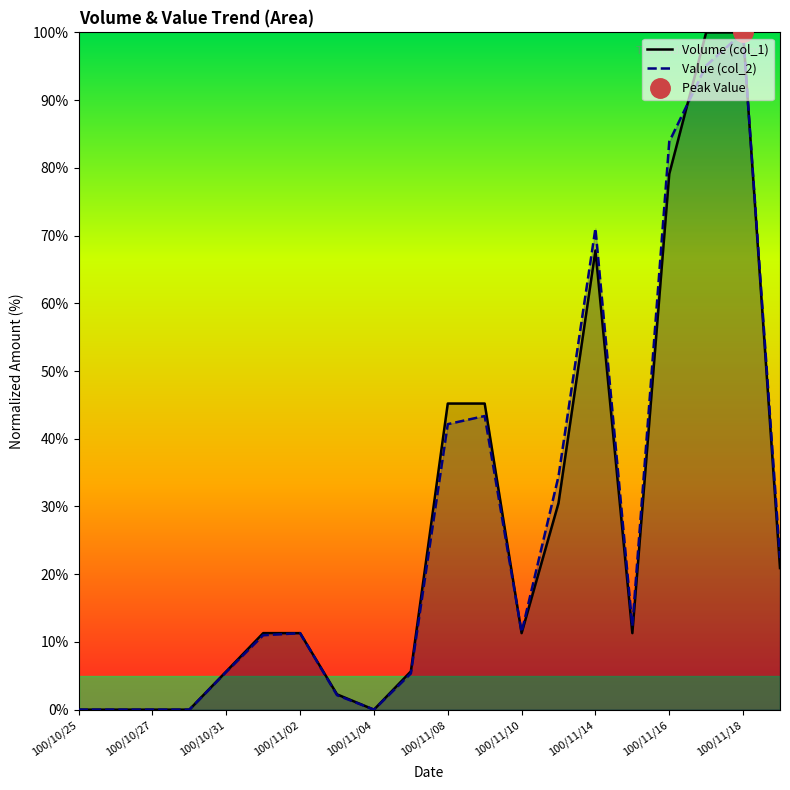

Which label corresponds to the smallest value in the chart?

100/10/25